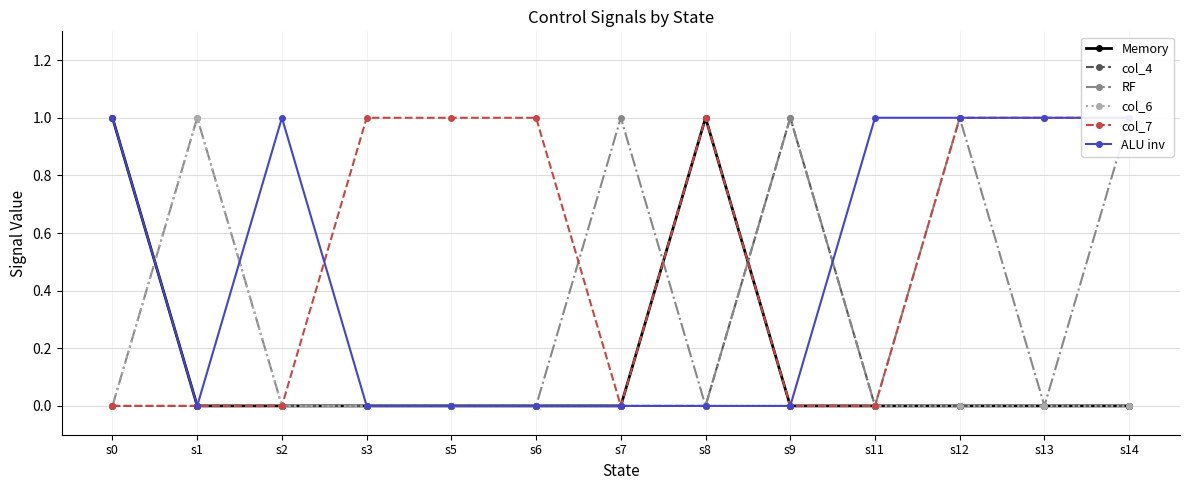

At which category is the sum across all series the highest?

s12